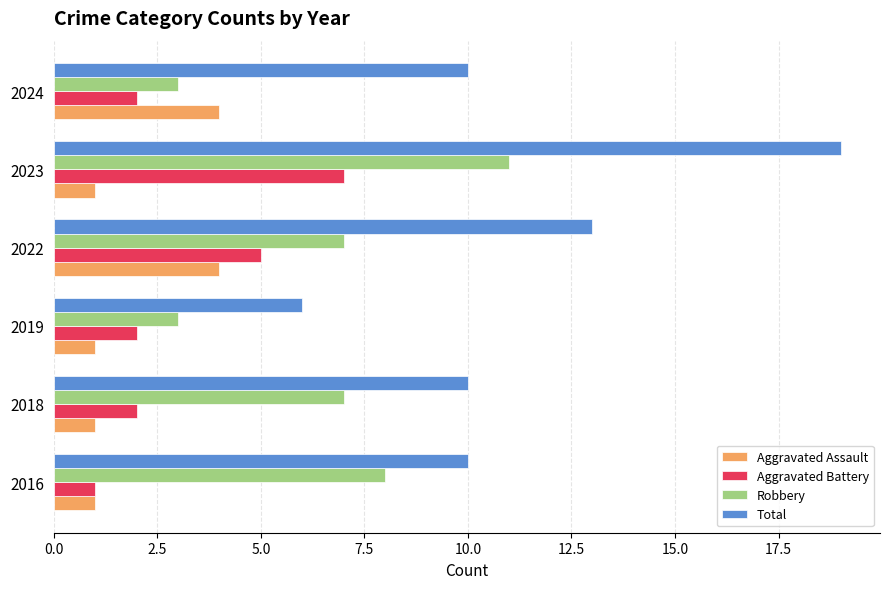

What is the difference between the second highest and minimum values in the Robbery series?

5